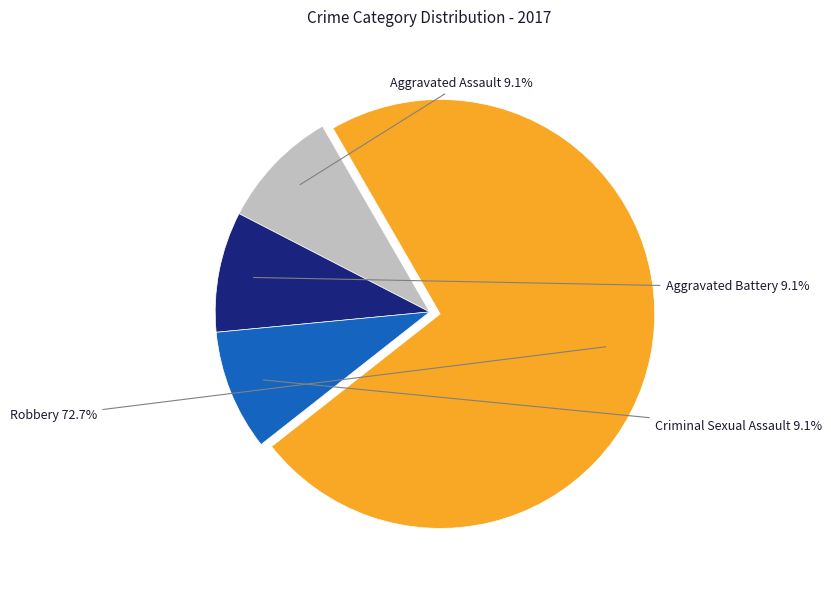

Is there a majority slice in this chart?

Yes